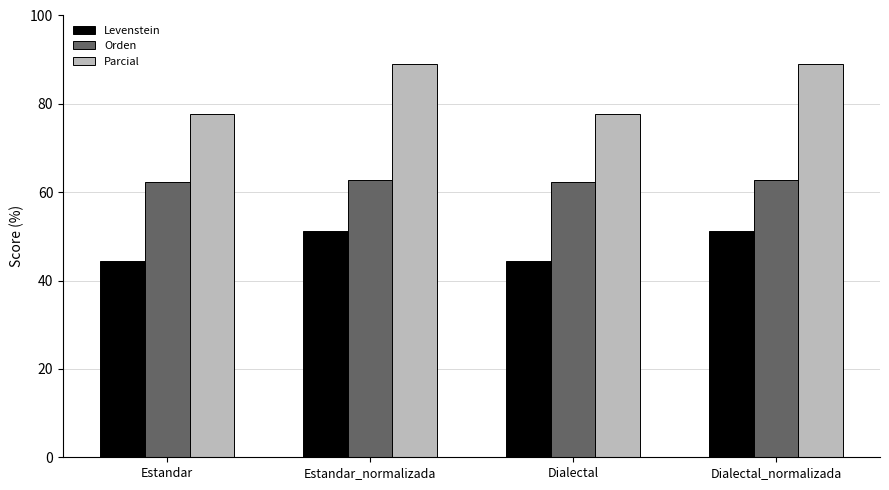

What is the spread (max minus min) of values at Estandar_normalizada?

37.8